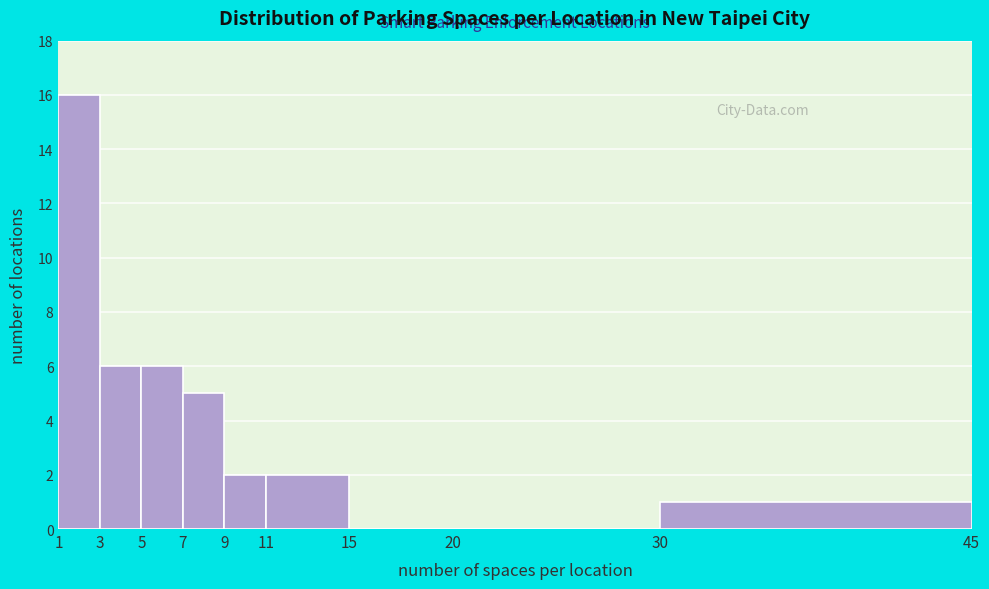

Reading left to right, list every bar in this chart as the range it spans on the x-axis followed by its height. The values are not printed on the chart, so give them approximately, as read against the axis.

1 to 3: 16
3 to 5: 6
5 to 7: 6
7 to 9: 5
9 to 11: 2
11 to 15: 2
15 to 20: 0
20 to 30: 0
30 to 45: 1